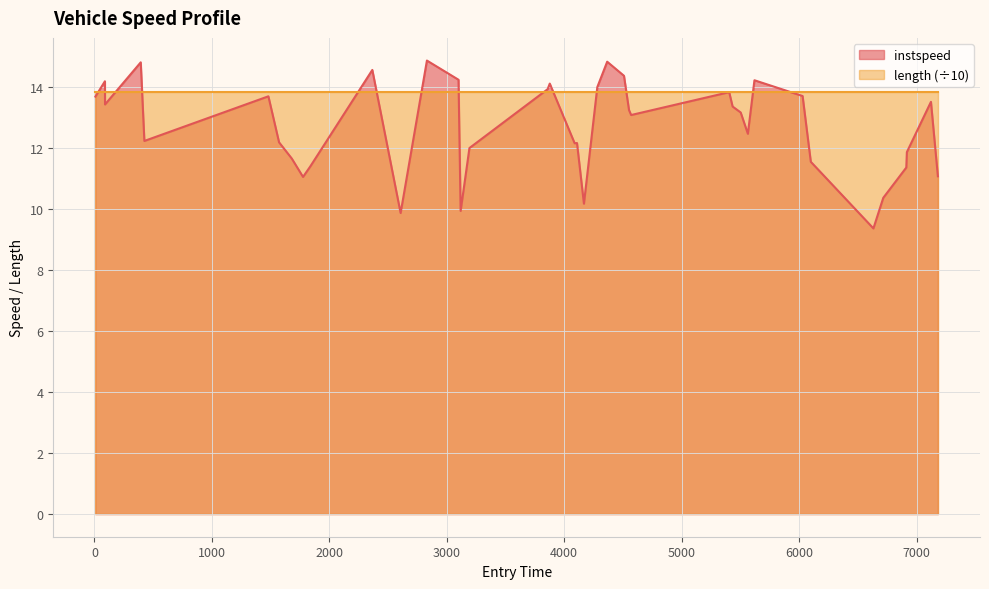

What is the greatest value displayed?

14.9